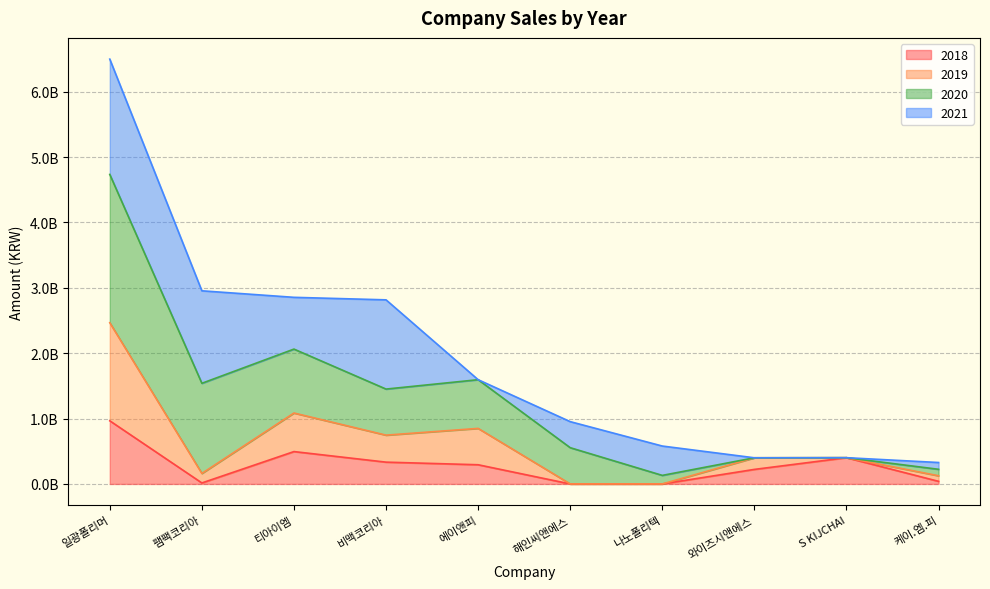

Where is the first local maximum for 2019?

티아이엠